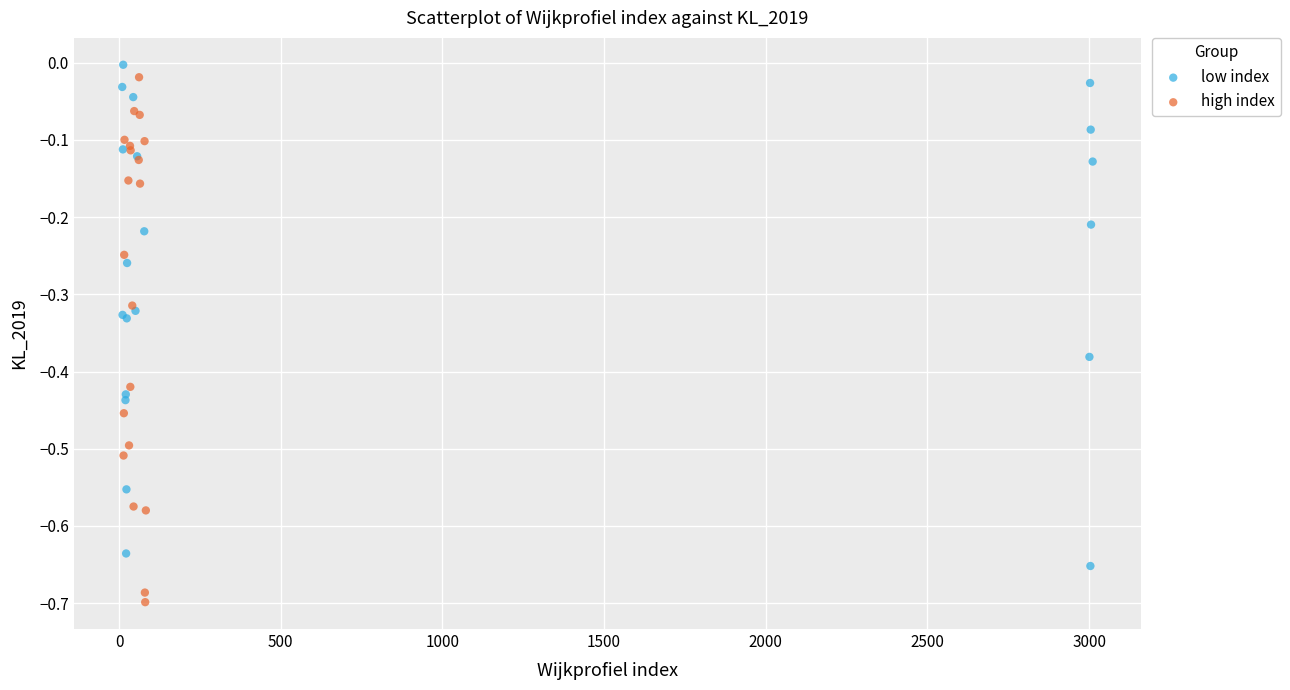

Which series contains the lowest Y value?

high index